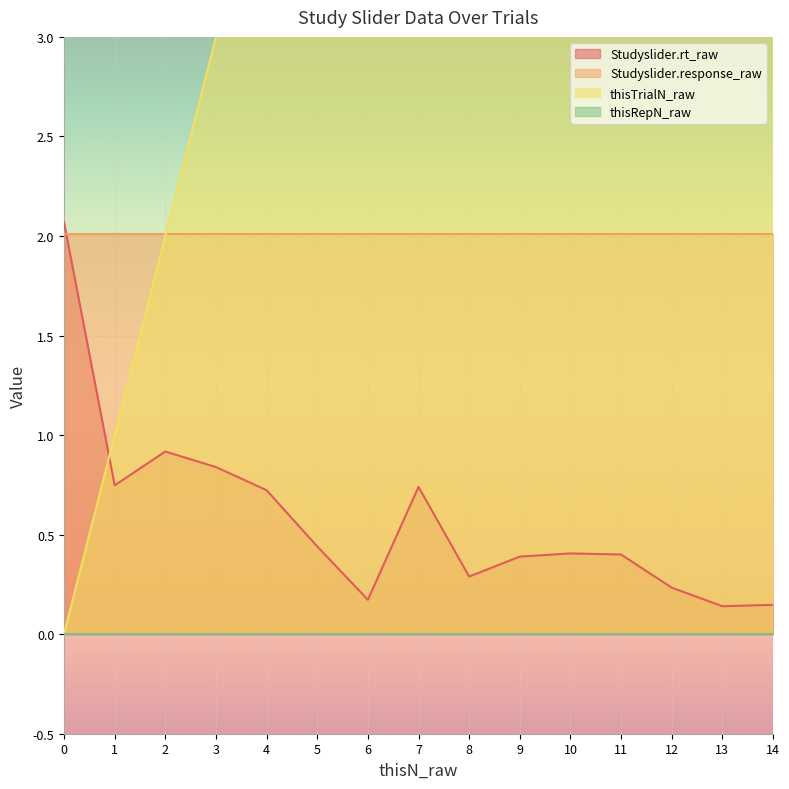

Between 7 and 14, which series saw the biggest shift?

thisTrialN_raw